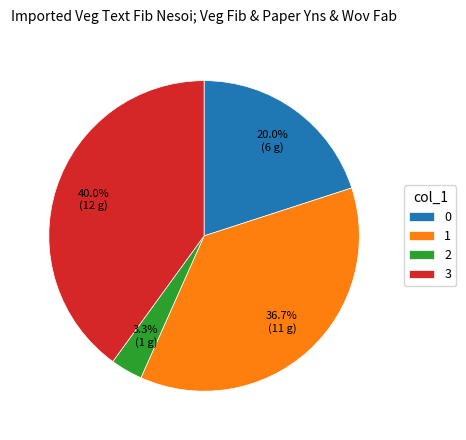

Is 1 the majority of the pie?

No